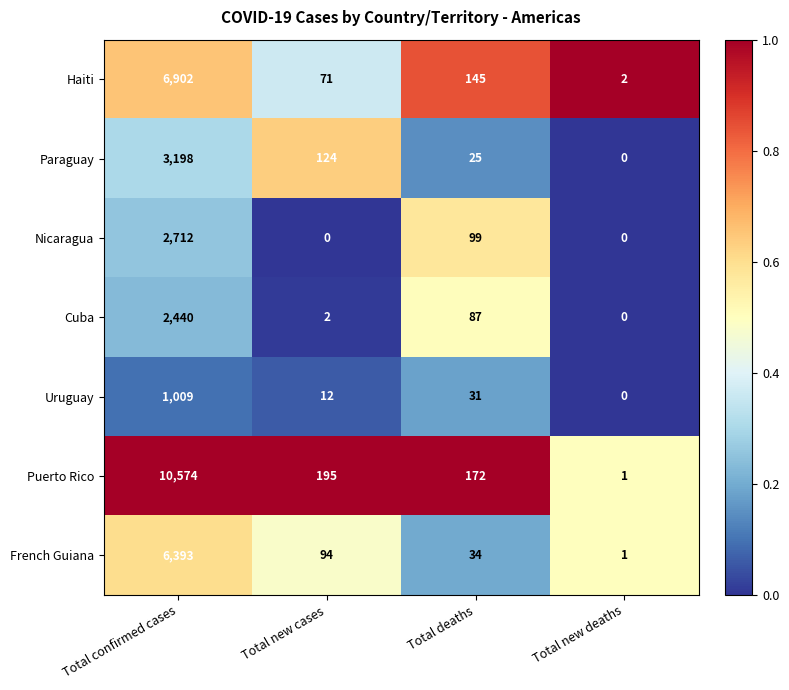

Where is Paraguay nearest to the value 1599?

Total new cases